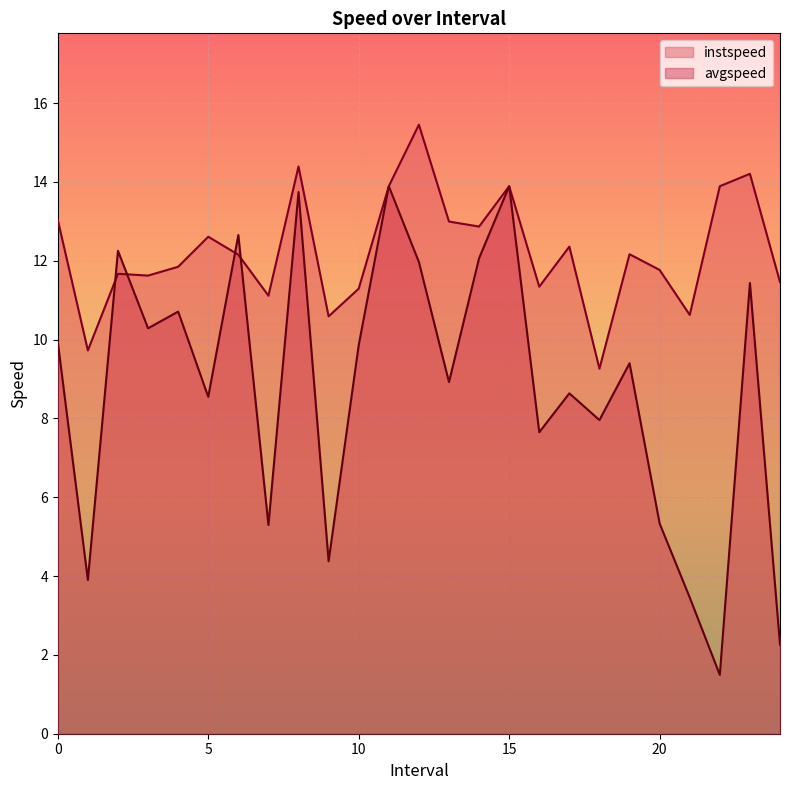

What is the total value across all series at 22.0?

15.4